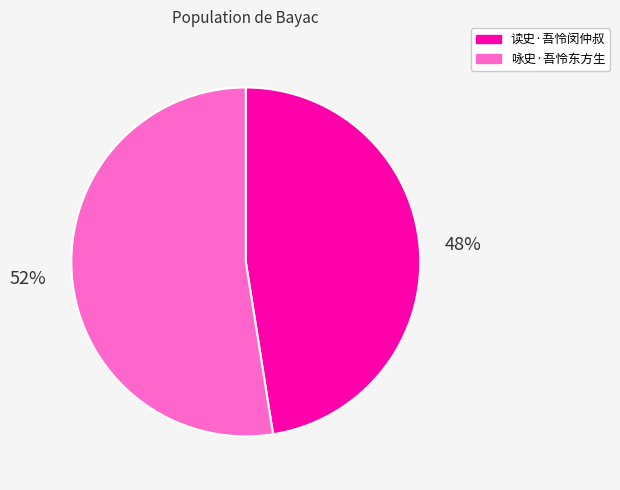

Is 读史·吾怜闵仲叔 the majority of the pie?

No